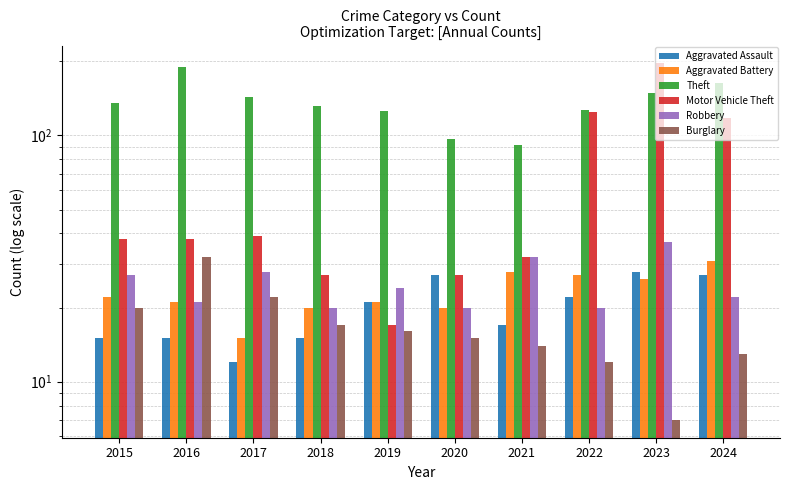

What is the spread (max minus min) of values at 2018?

116